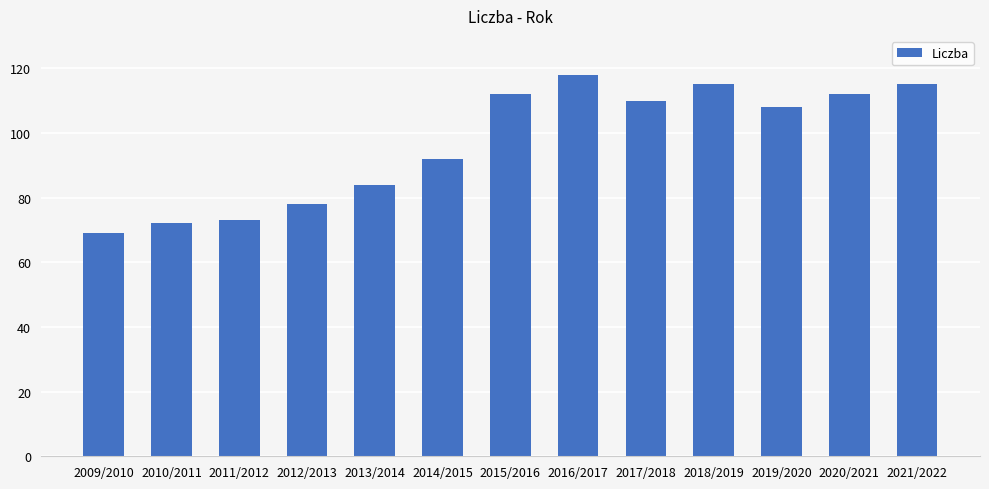

How many bars are there in total?

13